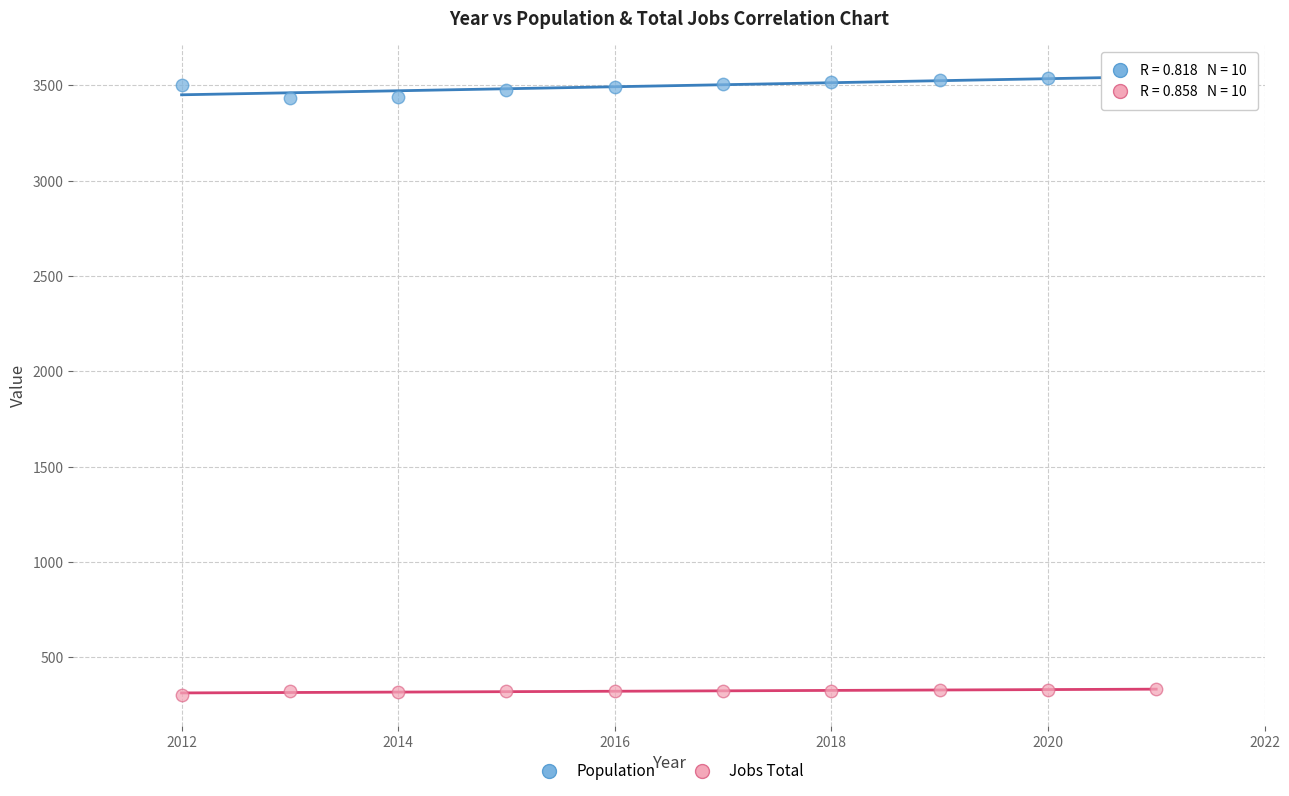

What are all the series names shown in the legend?

Population, Jobs Total